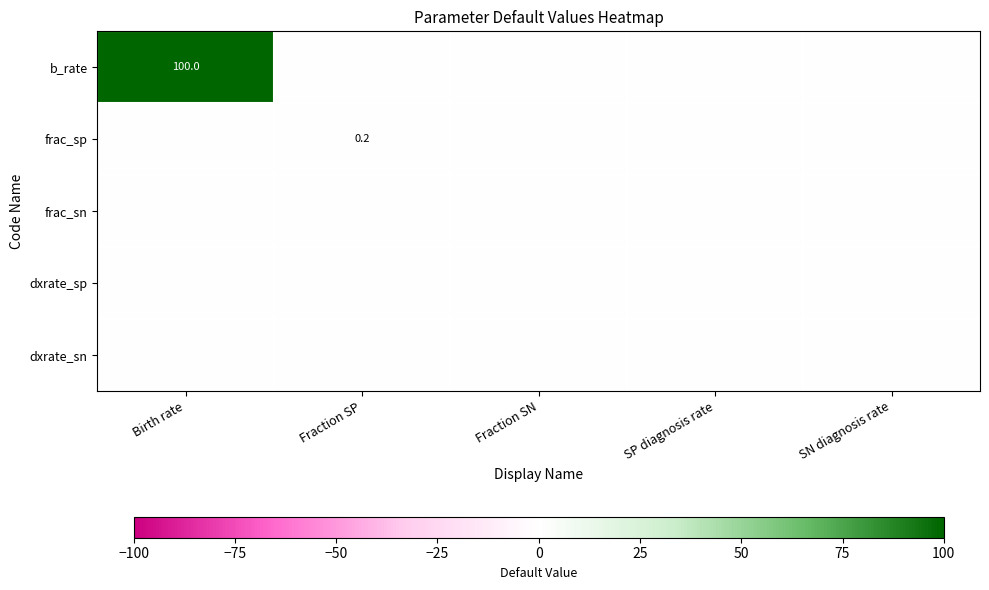

True or false: b_rate has a value of 176.4 at Birth rate.

False